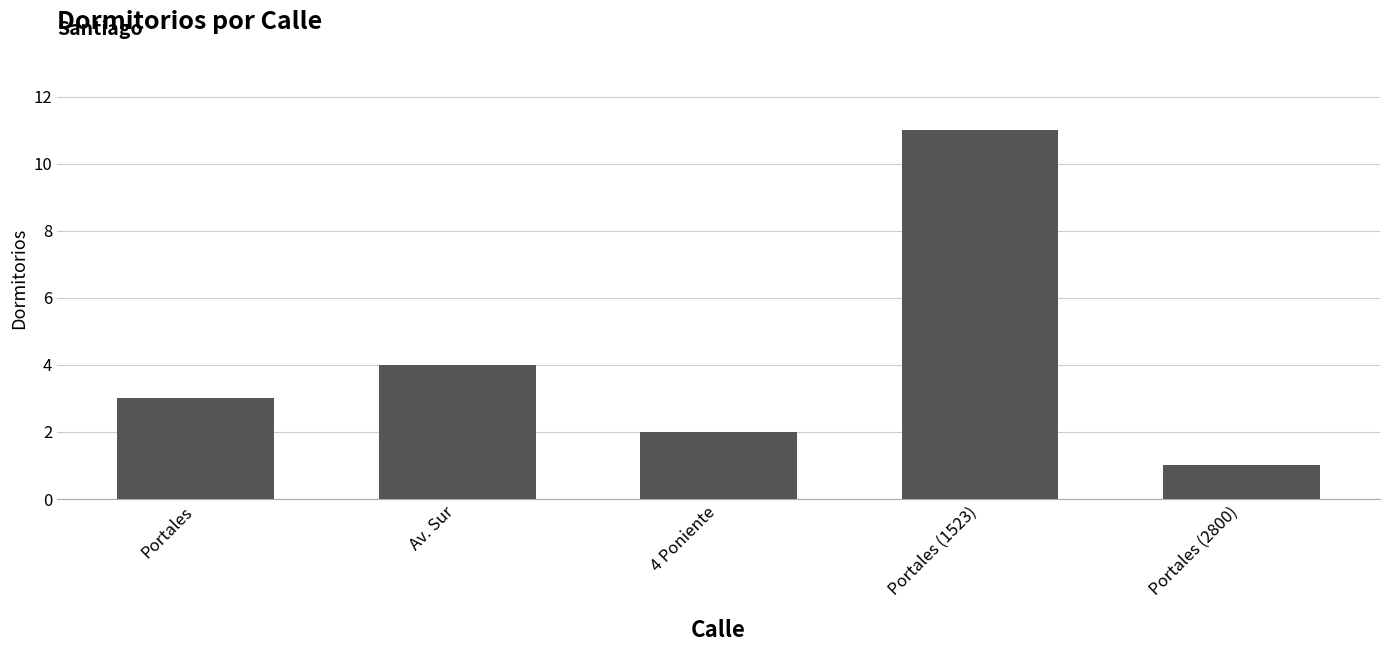

True or false: the data shows 2 at 4 Poniente.

True